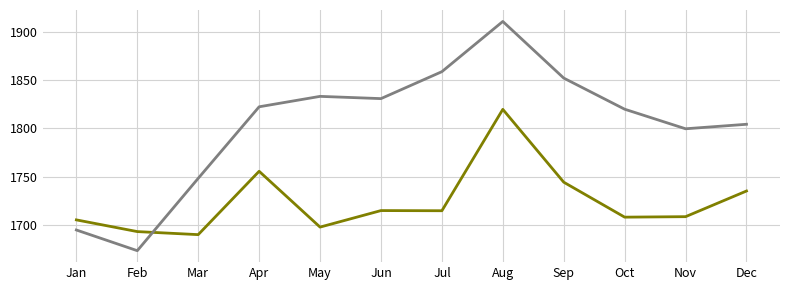

What is the spread (max minus min) of values at Jan?

10.5